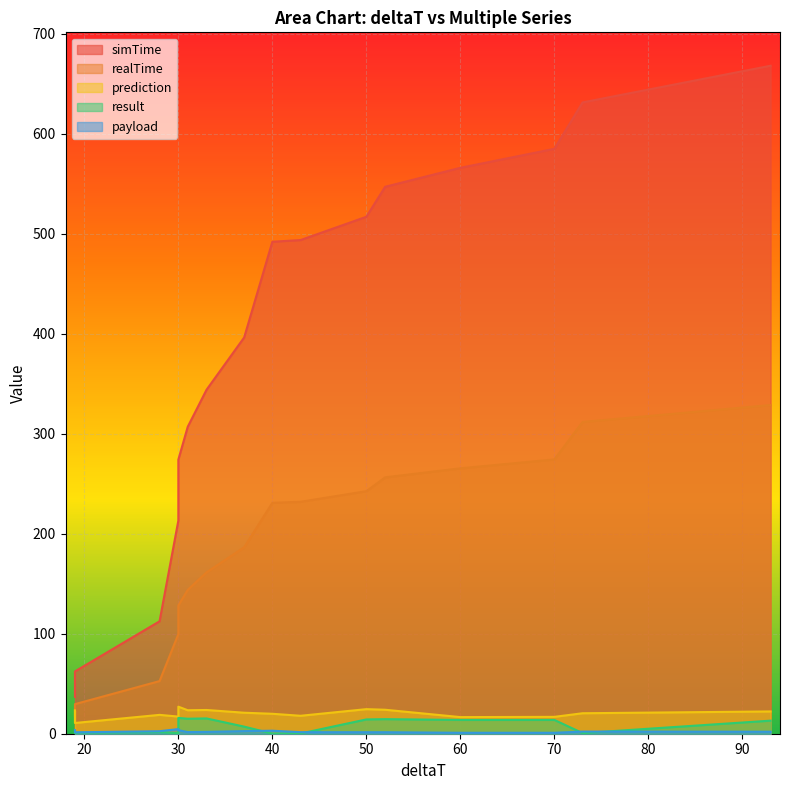

True or false: simTime and result intersect in this chart.

False